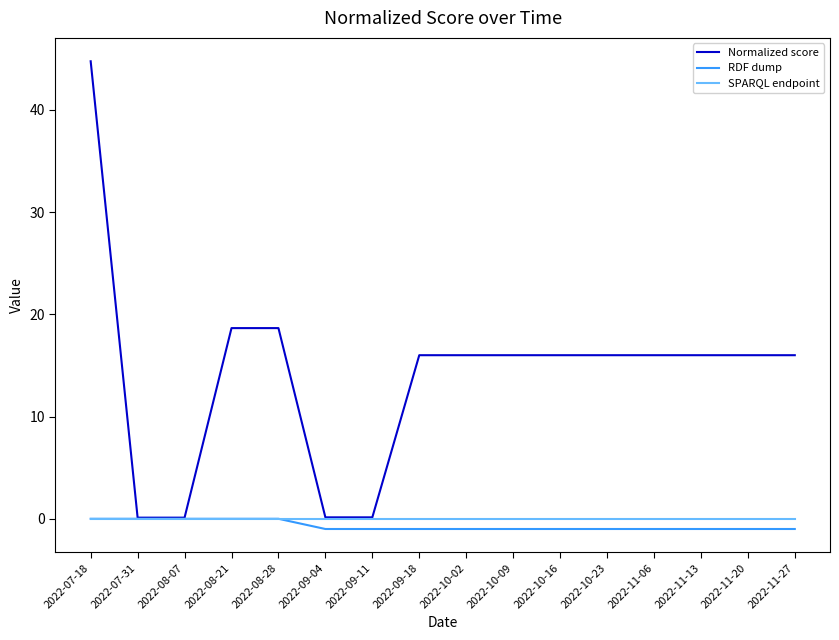

What is the maximum value for Normalized score?

44.8